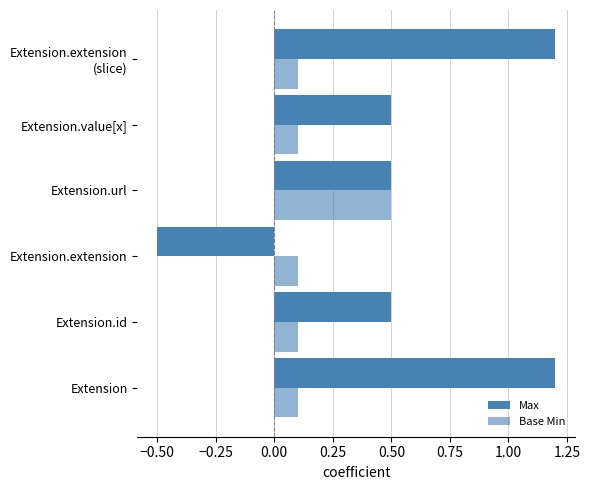

How many series are shown in this chart?

2